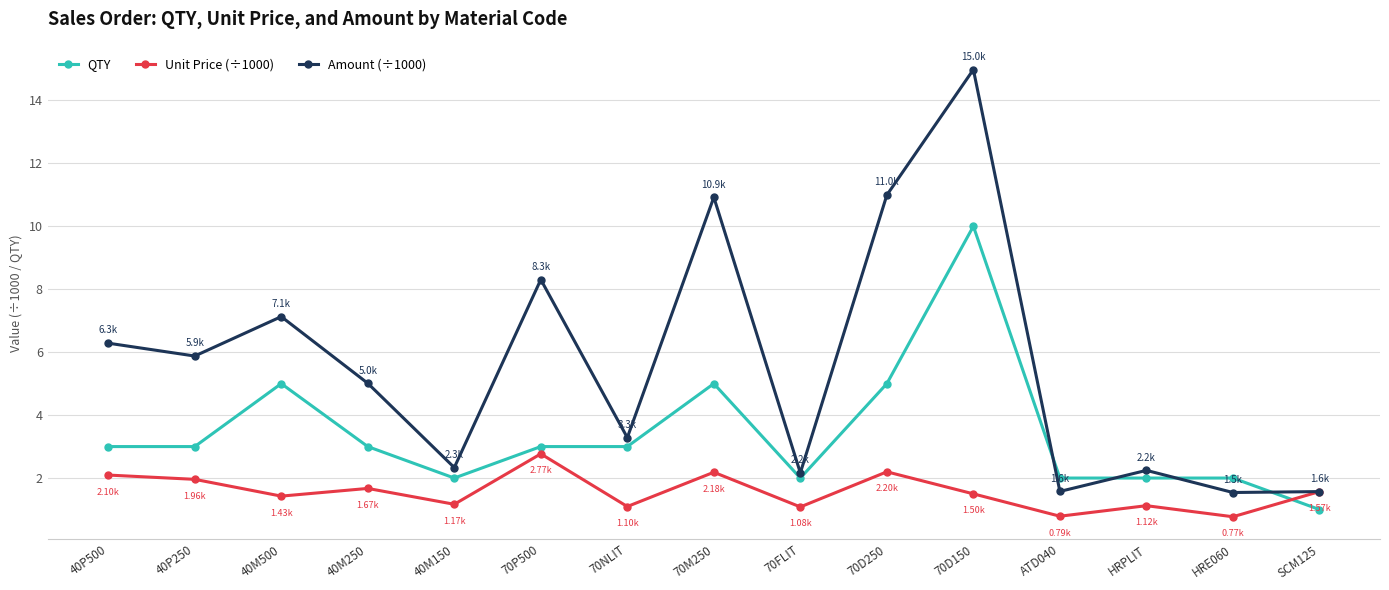

At which label does Unit Price (÷1000) first exceed 1?

40P500